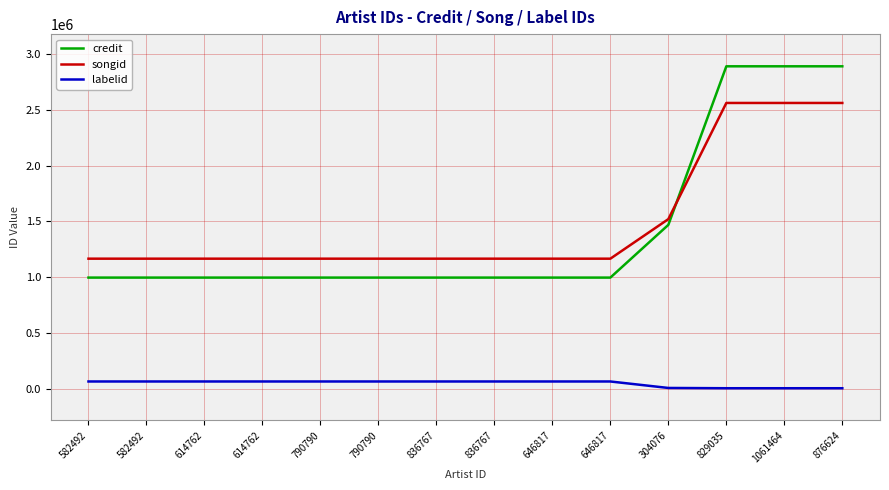

What are all the series names shown in the legend?

credit, songid, labelid